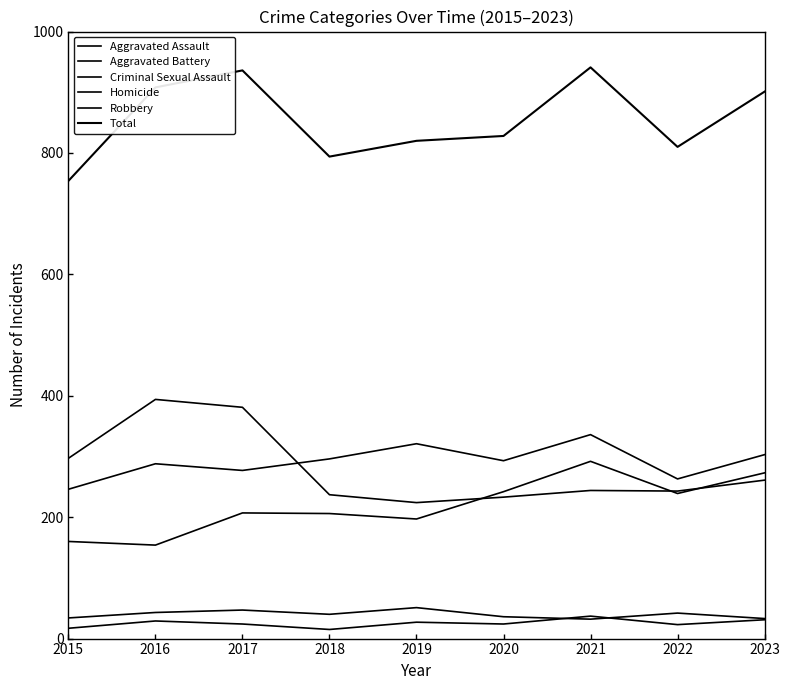

How many lines are shown in the chart?

6